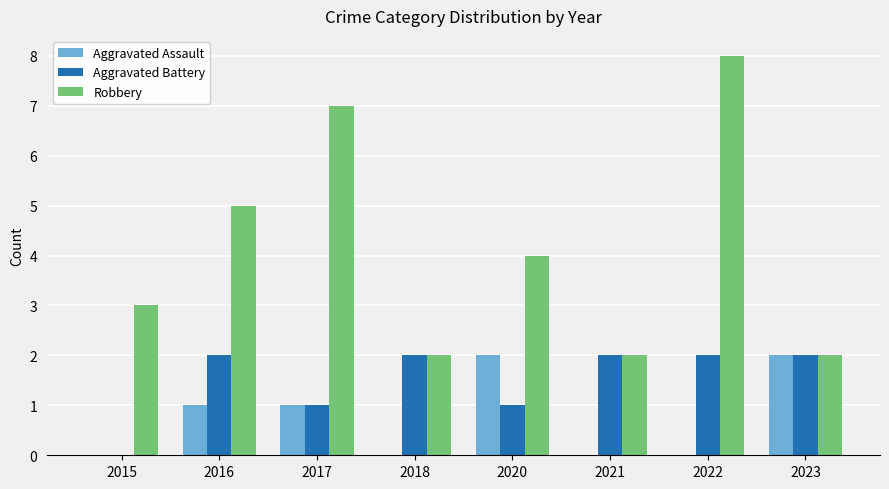

What value does the Aggravated Battery series have at 2018?

2